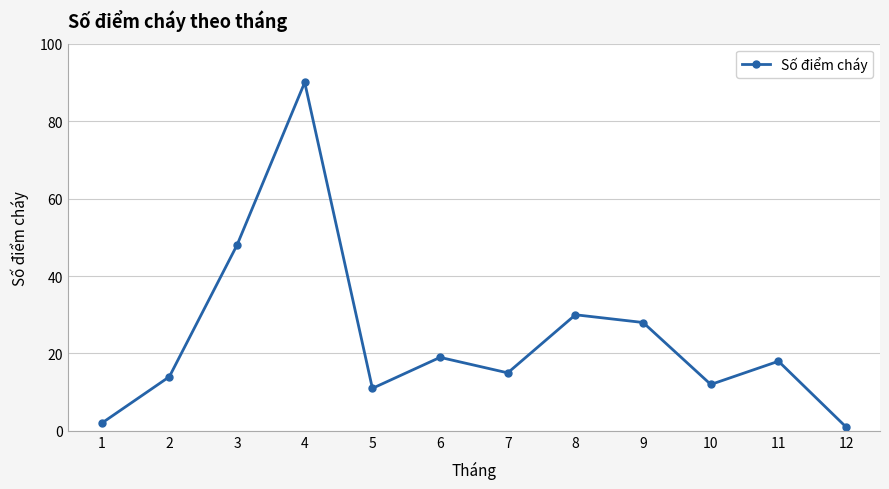

The value at 12 is 1. True or false?

True